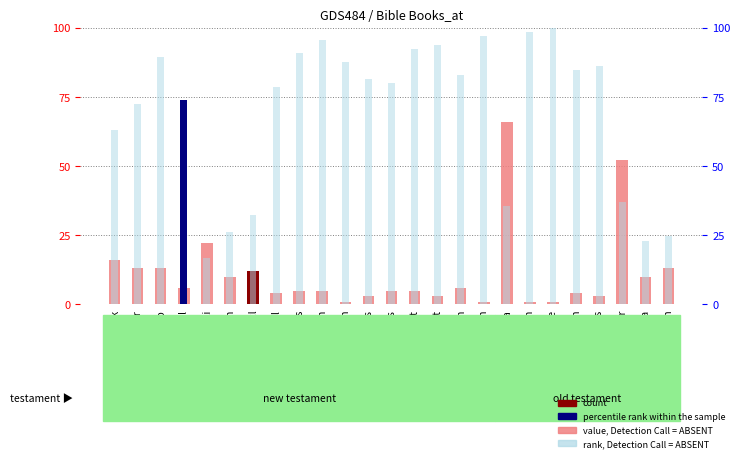

True or false: value, Detection Call = ABSENT has a value of 12.3 at 1Ki.

False